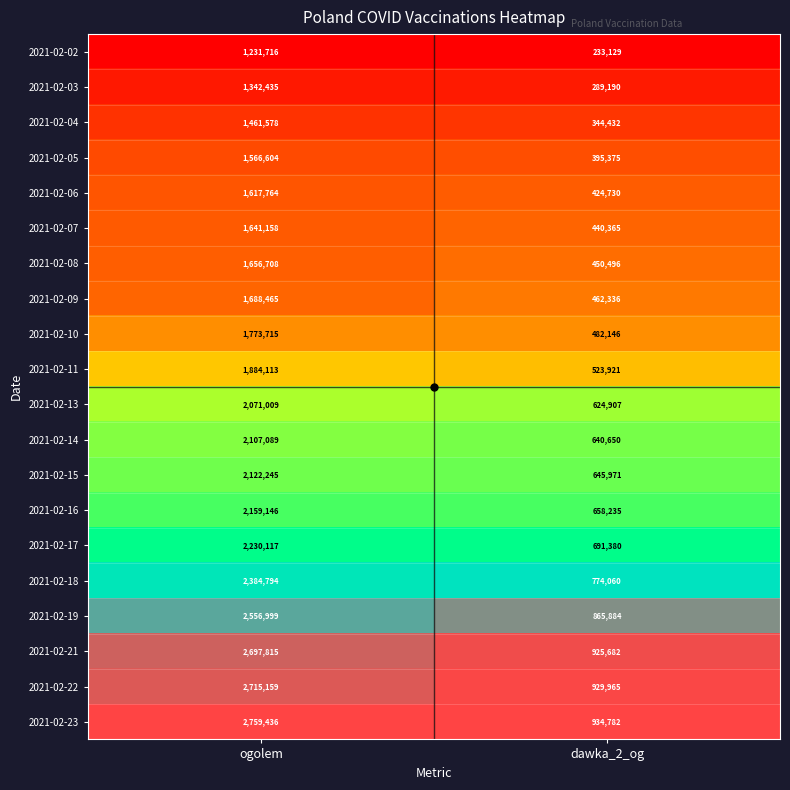

The value of 2021-02-07 at dawka_2_og is 197609. True or false?

False